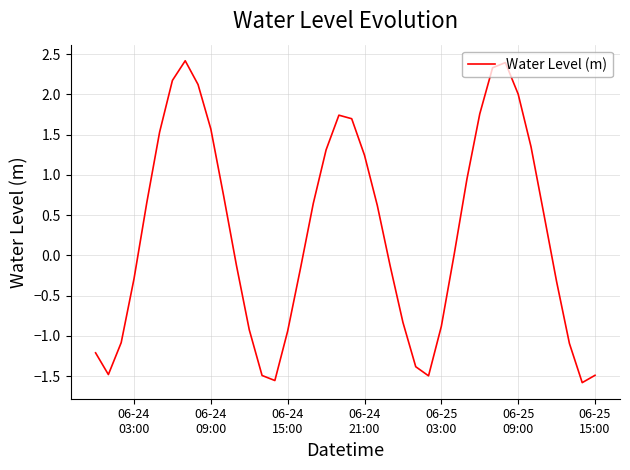

What is the difference between the maximum and minimum values?

4.0